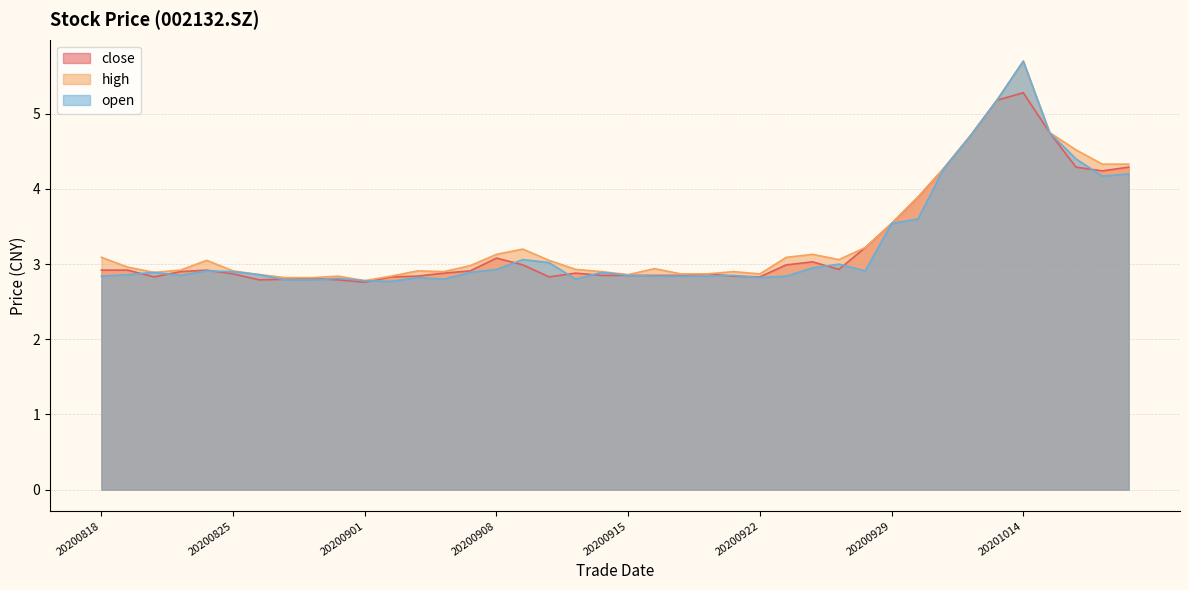

List the labels in order of close value, largest first.

20201014, 20201013, 20201015, 20201012, 20201016, 20201020, 20201009, 20201019, 20200930, 20200929, 20200928, 20200908, 20200924, 20200909, 20200923, 20200925, 20200818, 20200819, 20200824, 20200907, 20200821, 20200904, 20200911, 20200825, 20200918, 20200914, 20200915, 20200916, 20200917, 20200903, 20200921, 20200820, 20200902, 20200910, 20200922, 20200828, 20200827, 20200826, 20200831, 20200901